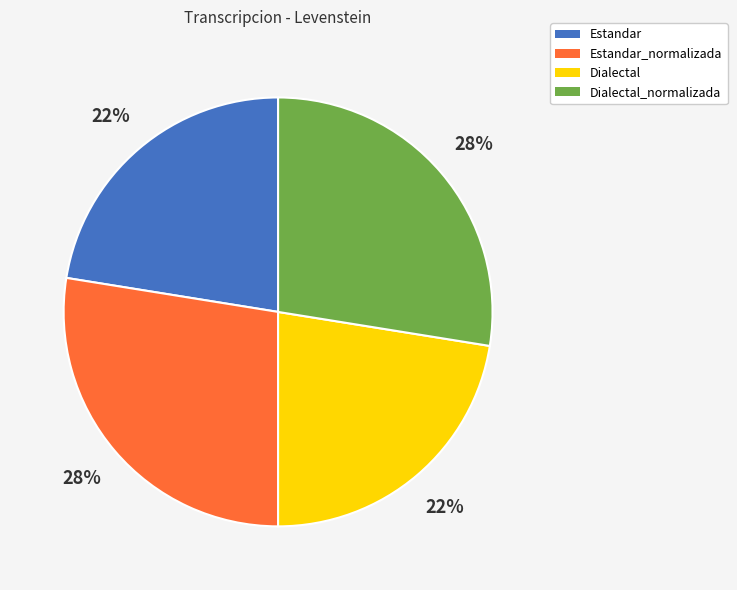

Count the number of slices in the pie.

4